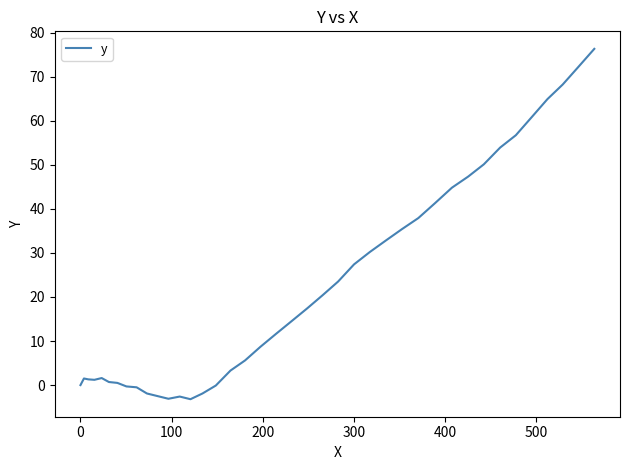

What is the sum of all values?

895.9